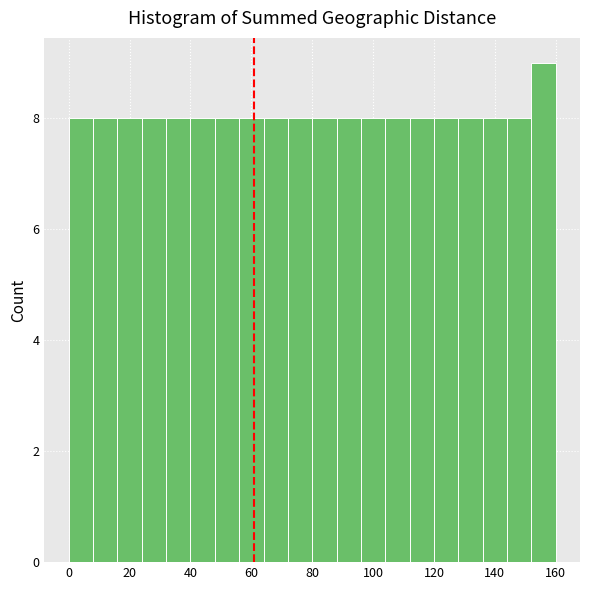

Reading left to right, transcribe this chart: for each bar, give the range it covers on the x-axis and its height. The values are not printed on the chart, so give them approximately, as read against the axis.

0 to 8: 8
8 to 16: 8
16 to 24: 8
24 to 32: 8
32 to 40: 8
40 to 48: 8
48 to 56: 8
56 to 64: 8
64 to 72: 8
72 to 80: 8
80 to 88: 8
88 to 96: 8
96 to 104: 8
104 to 112: 8
112 to 120: 8
120 to 128: 8
128 to 136: 8
136 to 144: 8
144 to 152: 8
152 to 160: 9